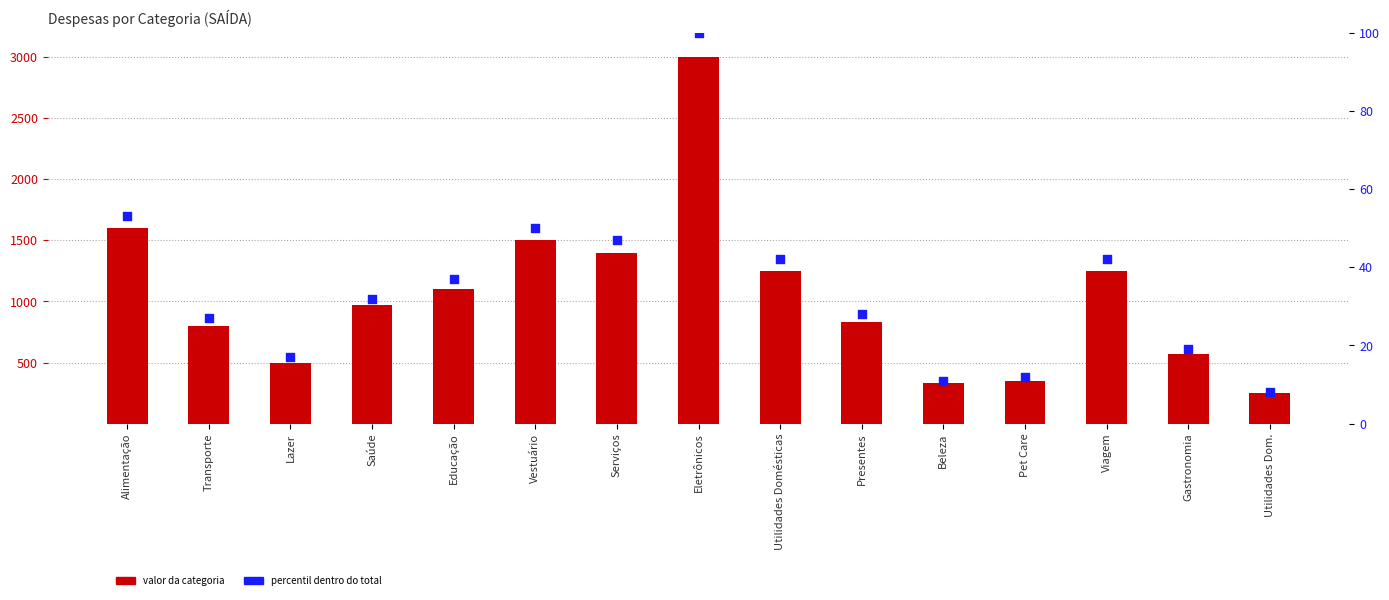

Which series has the largest total across all categories?

Valor (SAÍDA)